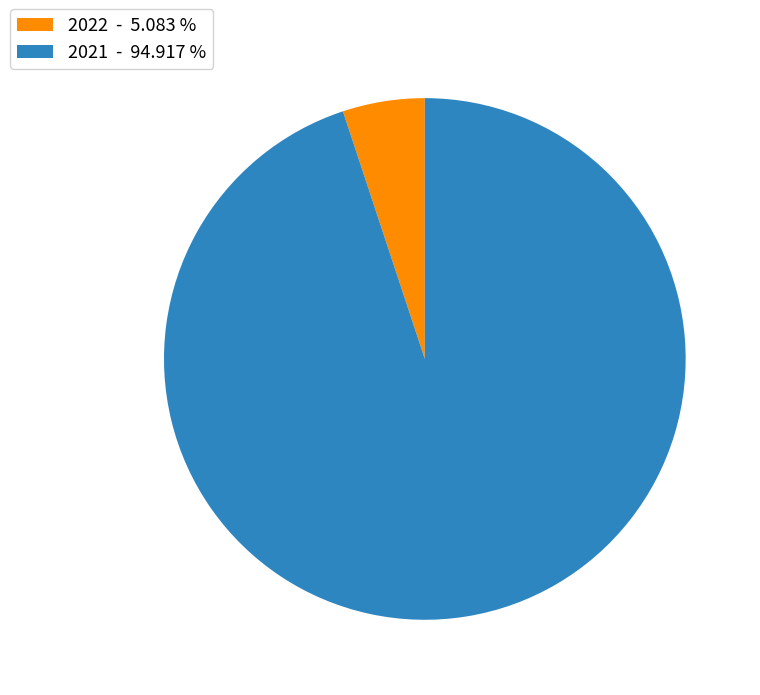

Which category accounts for the majority?

2021